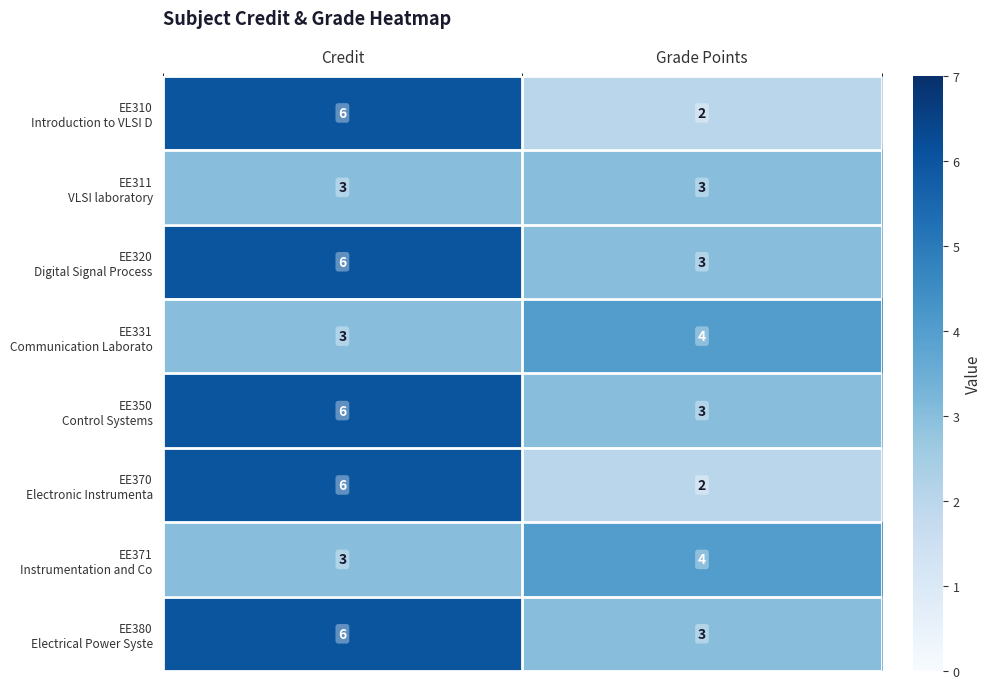

What is the difference between the highest and lowest values at Credit?

3